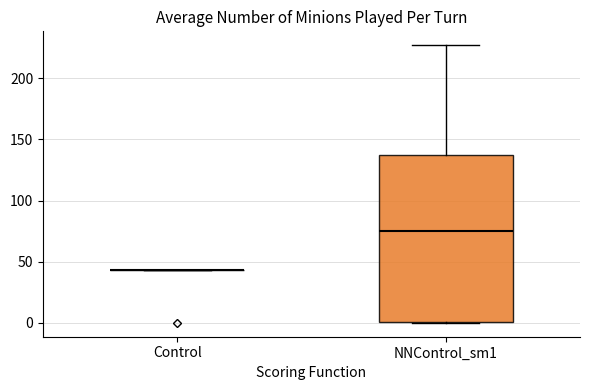

Reading left to right, read every box against the y-axis: the position of its median line, the range the box covers, and the ends of its whiskers. The values are not printed on the chart, so give them approximately, as read against the axis.

Control: box collapsed to a line at 45, whiskers 45 to 45
NNControl_sm1: median 75, box 0 to 135, whiskers 0 to 225